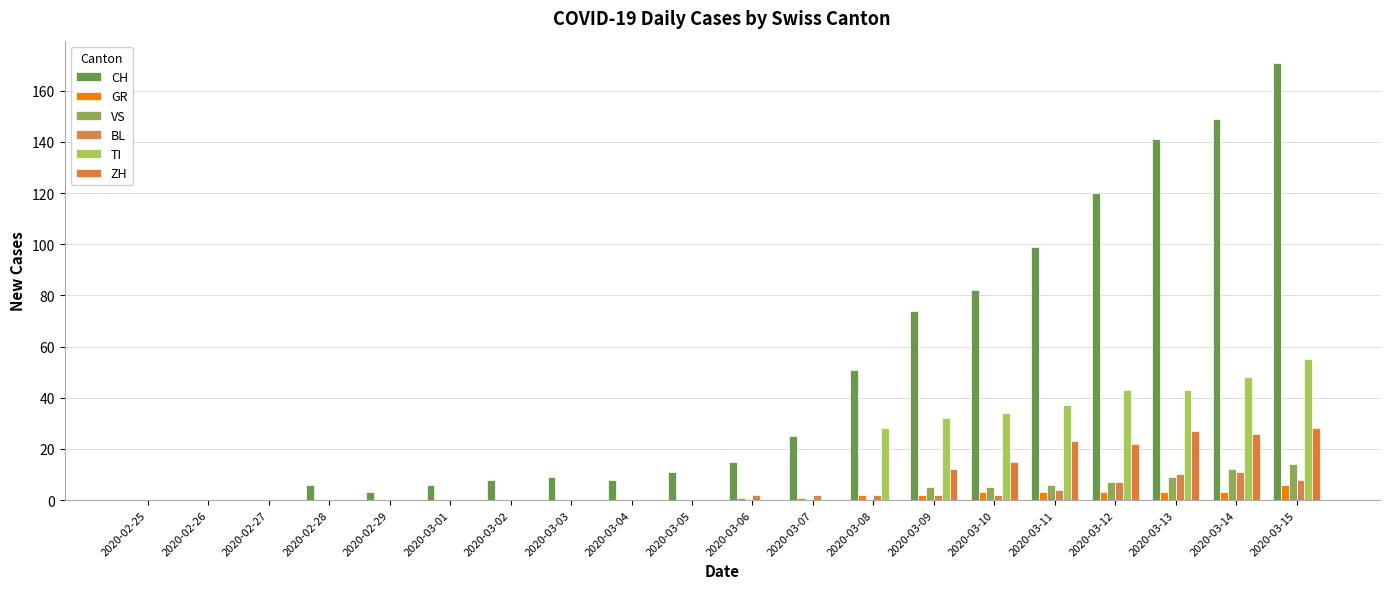

What is the label of the 5th bar from the right?

2020-03-11